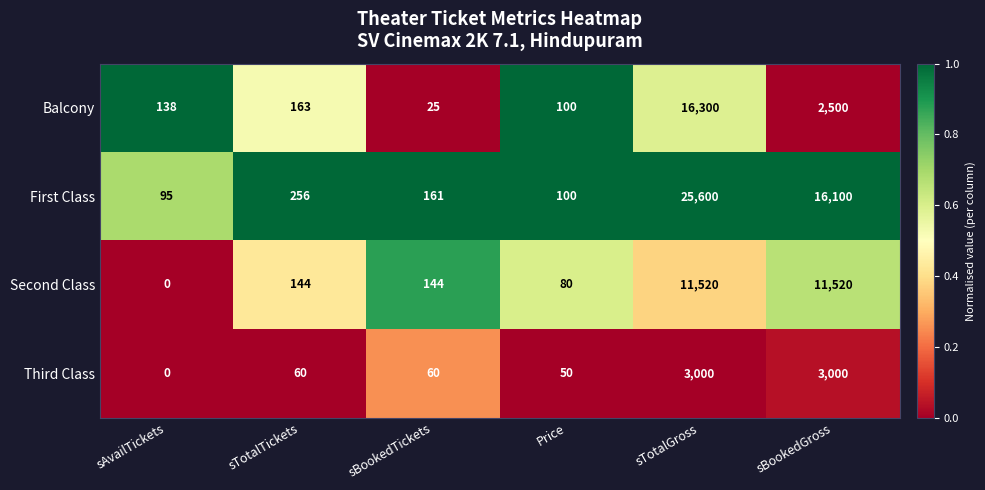

Between sTotalTickets and sTotalGross, which series saw the biggest shift?

First Class